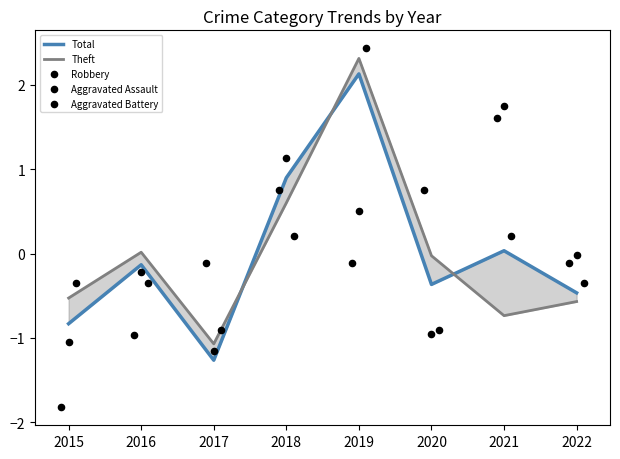

At which category is the sum across all series the highest?

2019